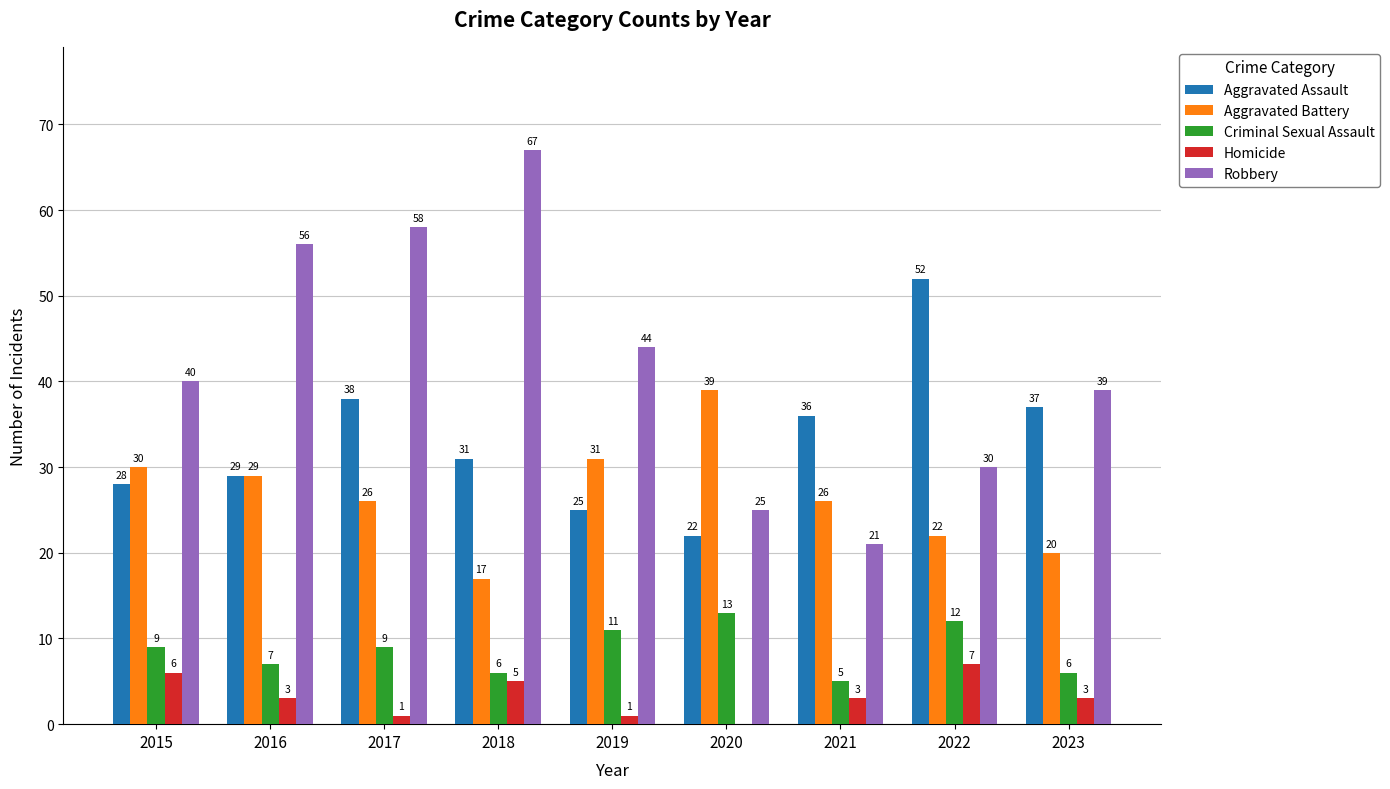

What value does the Robbery series have at 2017, to the nearest 5?

60